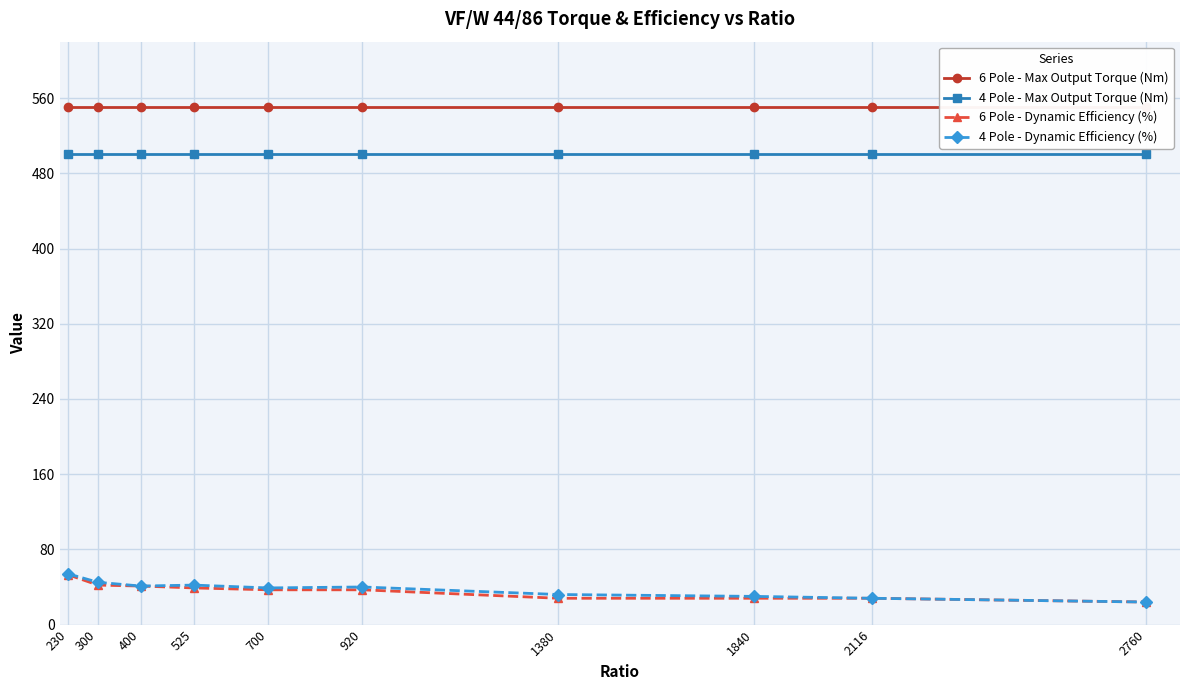

How many lines are shown in the chart?

4